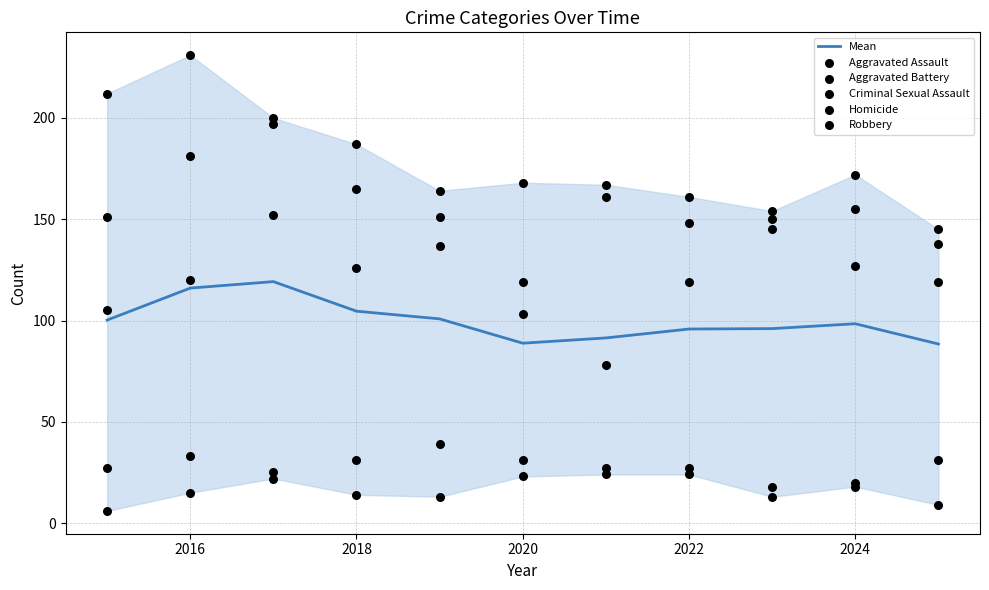

What are all the series names shown in the legend?

Mean, Aggravated Assault, Aggravated Battery, Criminal Sexual Assault, Homicide, Robbery